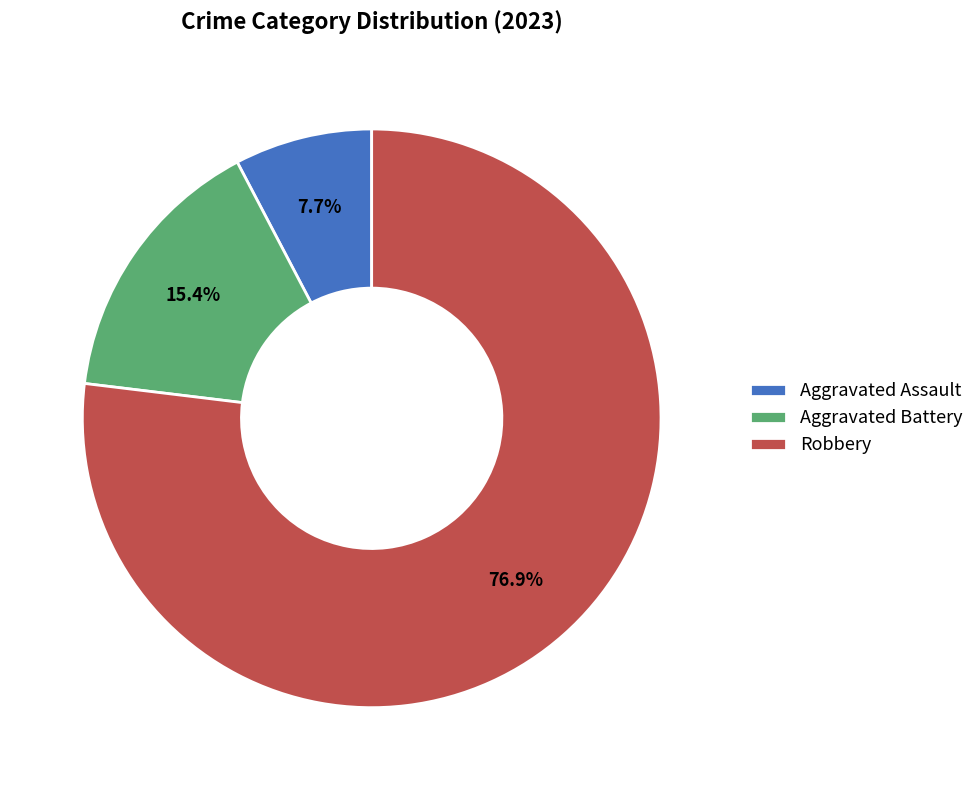

Which category has the biggest portion of the pie?

Robbery